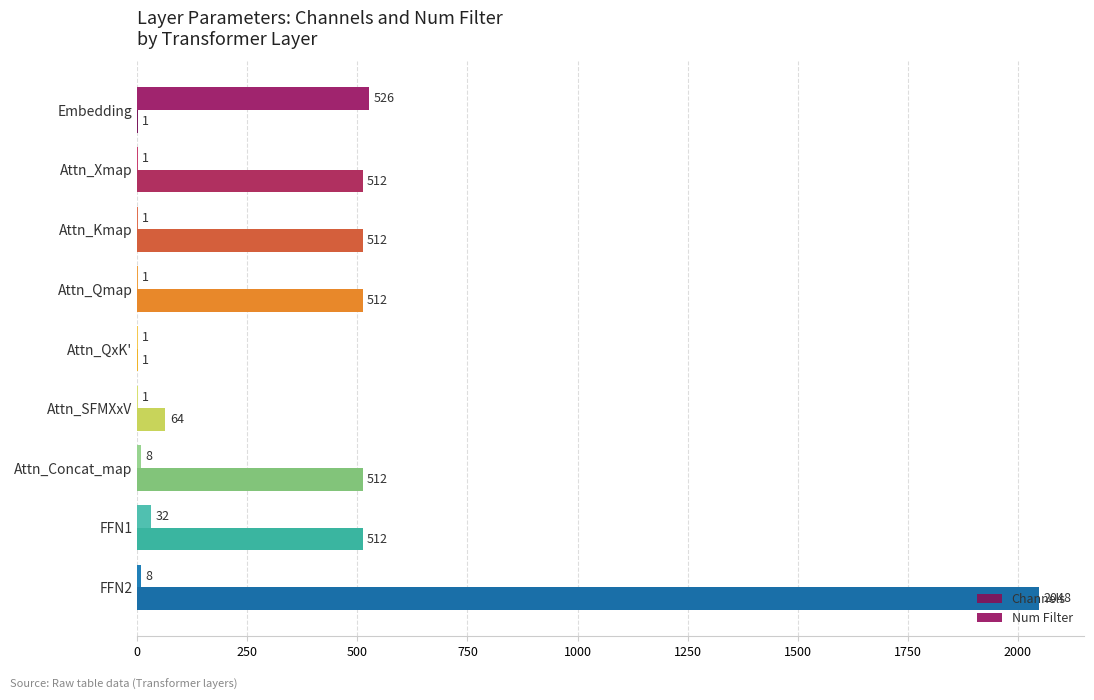

How many distinct data groups are displayed?

2